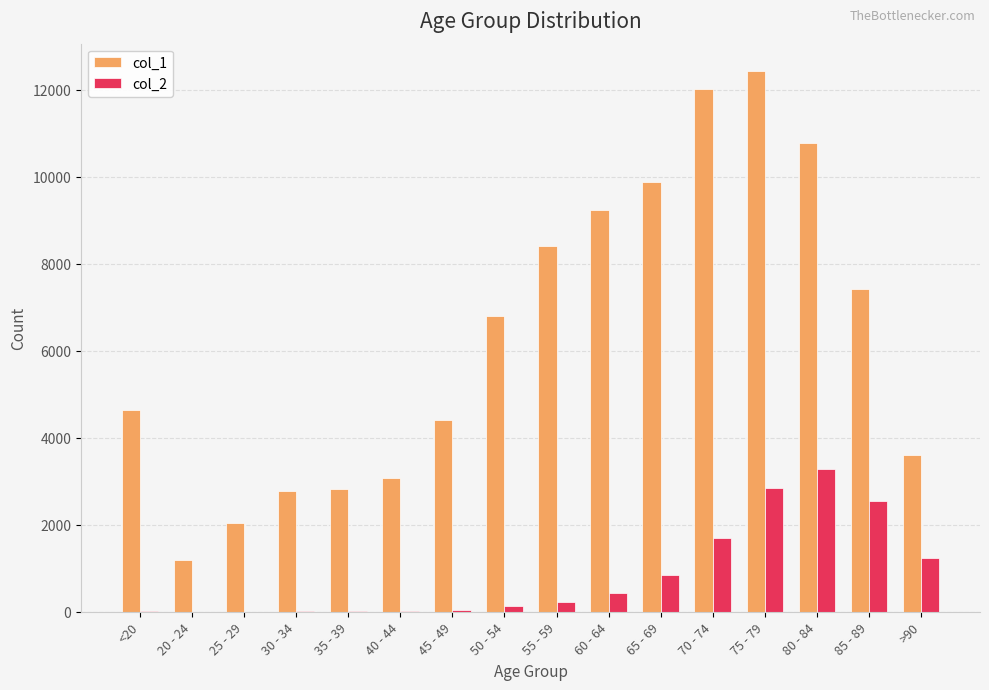

Which series changed the most between 75 - 79 and 80 - 84?

col_1